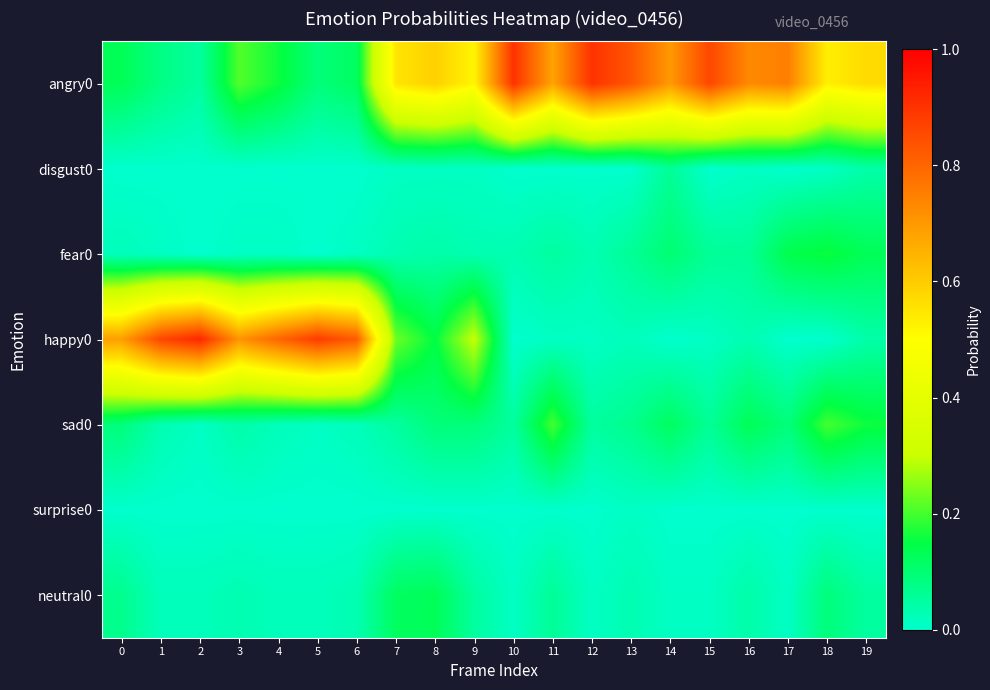

Between 5 and 19, which is larger?

19